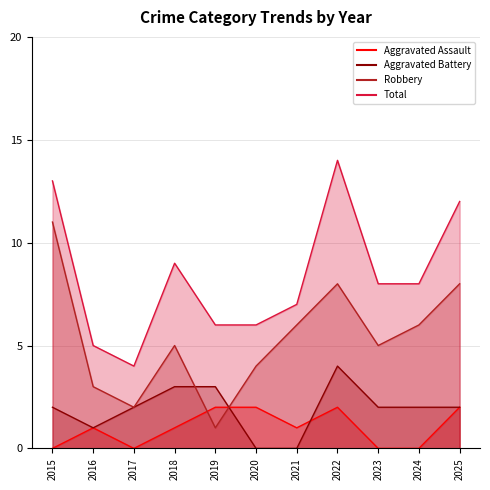

How many data points in Total are above 8?

4